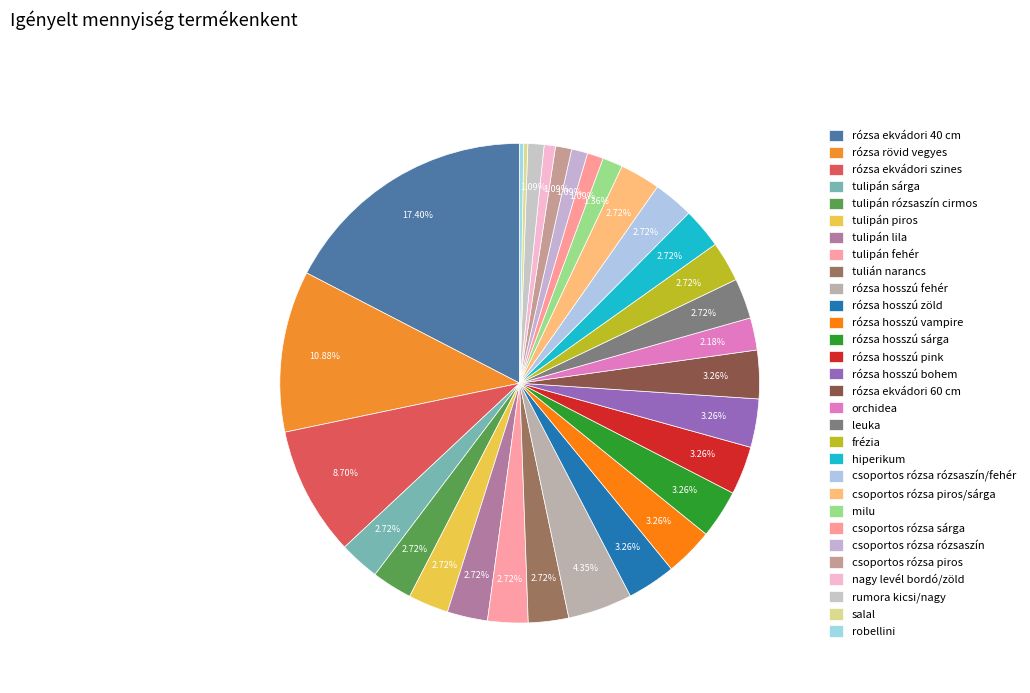

To the nearest percent, what is the average slice percentage?

3%